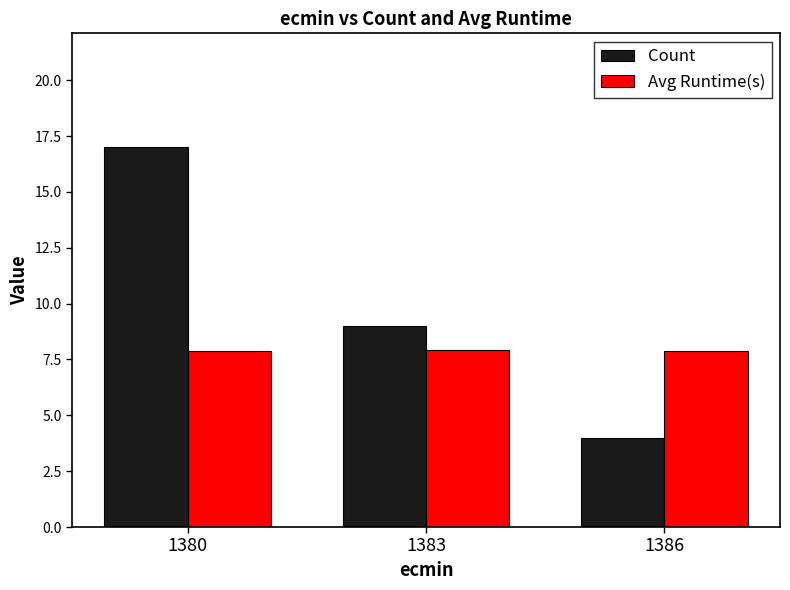

What is the minimum value shown in the chart?

4.0